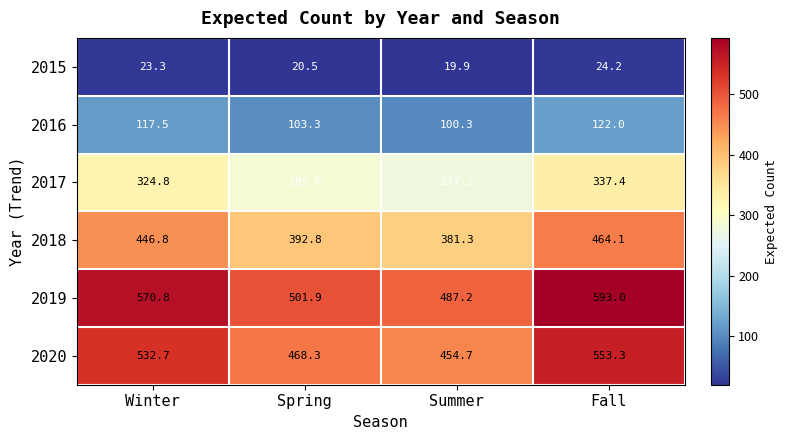

Reading left to right, extract all data points from this chart.

2015: Winter=23.3	Spring=20.5	Summer=19.9	Fall=24.2
2016: Winter=117.5	Spring=103.3	Summer=100.3	Fall=122.0
2017: Winter=324.8	Spring=285.6	Summer=277.2	Fall=337.4
2018: Winter=446.8	Spring=392.8	Summer=381.3	Fall=464.1
2019: Winter=570.8	Spring=501.9	Summer=487.2	Fall=593.0
2020: Winter=532.7	Spring=468.3	Summer=454.7	Fall=553.3